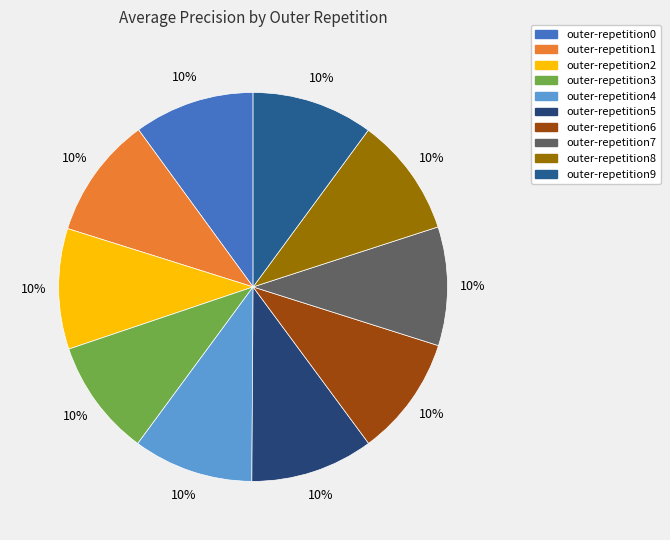

To the nearest percent, what portion does outer-repetition8 represent?

10%